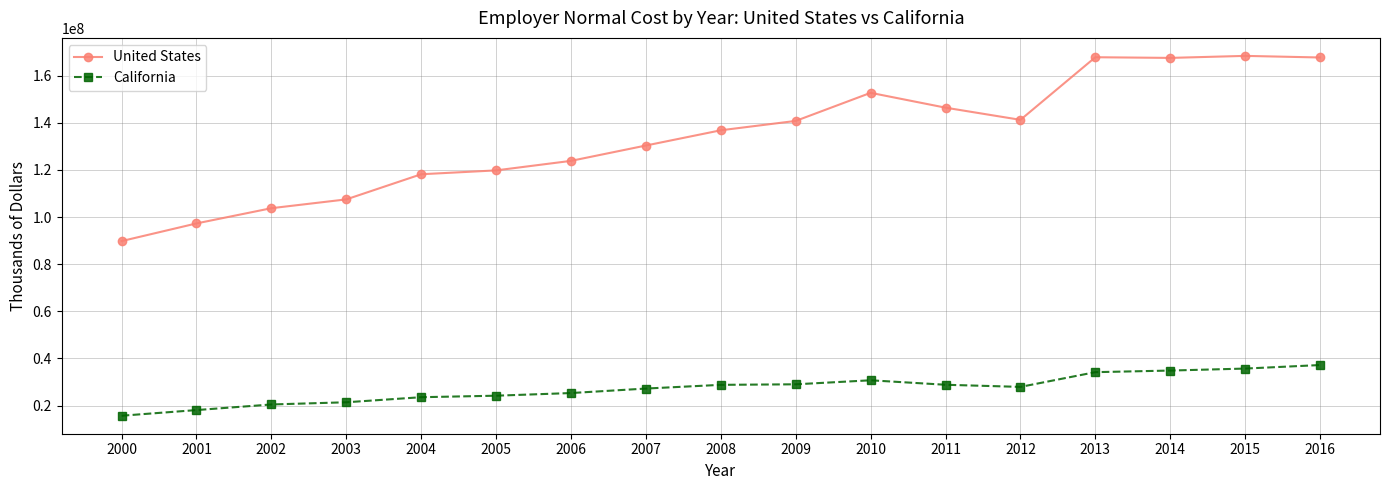

In California, how many points are higher than both neighbors (excluding endpoints)?

1